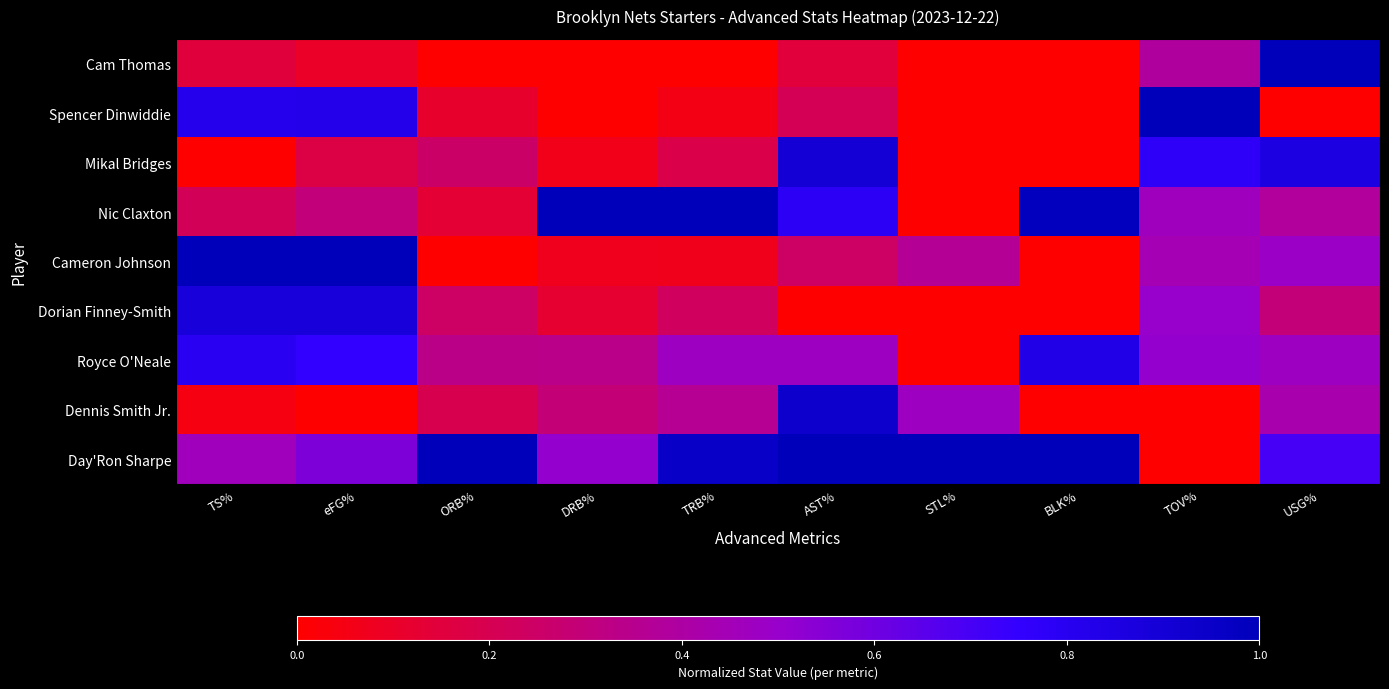

Reading left to right, list all the values displayed in this chart.

Cam Thomas: TS%=0.2	eFG%=0.1	ORB%=0.0	DRB%=0.0	TRB%=0.0	AST%=0.1	STL%=0.0	BLK%=0.0	TOV%=0.4	USG%=1.0
Spencer Dinwiddie: TS%=0.8	eFG%=0.8	ORB%=0.1	DRB%=0.0	TRB%=0.1	AST%=0.2	STL%=0.0	BLK%=0.0	TOV%=1.0	USG%=0.0
Mikal Bridges: TS%=0.0	eFG%=0.2	ORB%=0.3	DRB%=0.1	TRB%=0.2	AST%=0.9	STL%=0.0	BLK%=0.0	TOV%=0.8	USG%=0.9
Nic Claxton: TS%=0.2	eFG%=0.3	ORB%=0.1	DRB%=1.0	TRB%=1.0	AST%=0.8	STL%=0.0	BLK%=1.0	TOV%=0.5	USG%=0.4
Cameron Johnson: TS%=1.0	eFG%=1.0	ORB%=0.0	DRB%=0.1	TRB%=0.1	AST%=0.2	STL%=0.4	BLK%=0.0	TOV%=0.4	USG%=0.5
Dorian Finney-Smith: TS%=0.9	eFG%=0.9	ORB%=0.2	DRB%=0.1	TRB%=0.2	AST%=0.0	STL%=0.0	BLK%=0.0	TOV%=0.5	USG%=0.3
Royce O'Neale: TS%=0.8	eFG%=0.8	ORB%=0.3	DRB%=0.3	TRB%=0.5	AST%=0.5	STL%=0.0	BLK%=0.8	TOV%=0.5	USG%=0.5
Dennis Smith Jr.: TS%=0.0	eFG%=0.0	ORB%=0.2	DRB%=0.3	TRB%=0.4	AST%=0.9	STL%=0.5	BLK%=0.0	TOV%=0.0	USG%=0.4
Day'Ron Sharpe: TS%=0.5	eFG%=0.6	ORB%=1.0	DRB%=0.5	TRB%=1.0	AST%=1.0	STL%=1.0	BLK%=1.0	TOV%=0.0	USG%=0.7